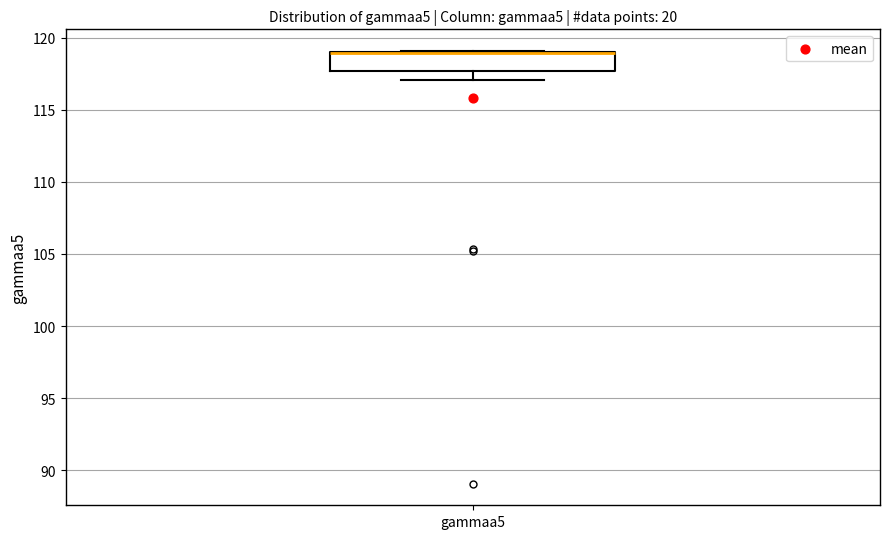

Read this box plot against the y-axis: the position of the median line, the range covered by the box, and the ends of both whiskers. The values are not printed on the chart, so give them approximately, as read against the axis.

median 119.0 (drawn on the box's upper edge), box 117.5 to 119.0, whiskers 117.0 to 119.0